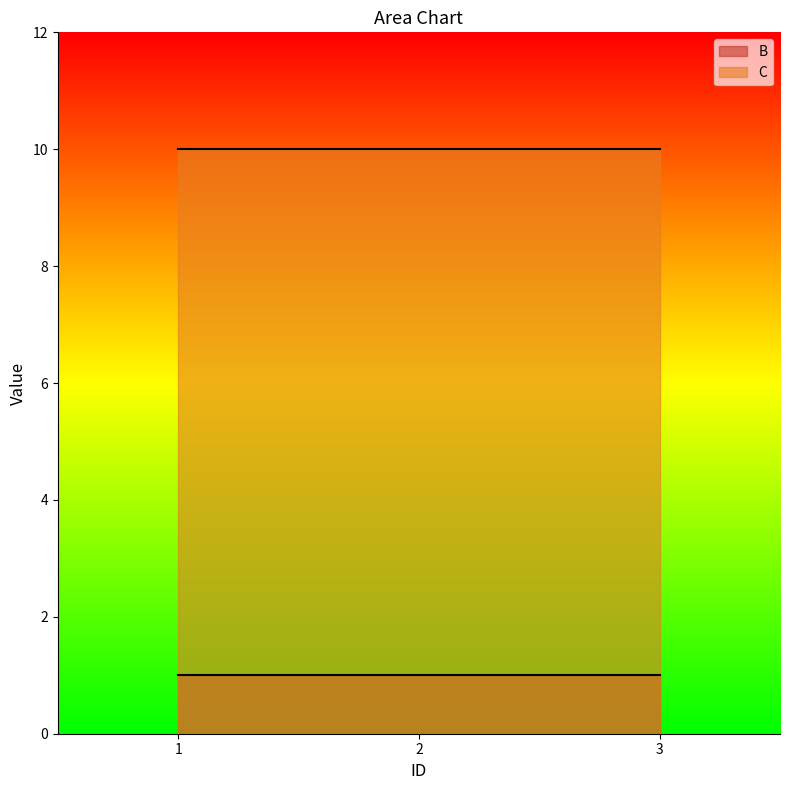

True or false: B has a value of 2 at 3.

False